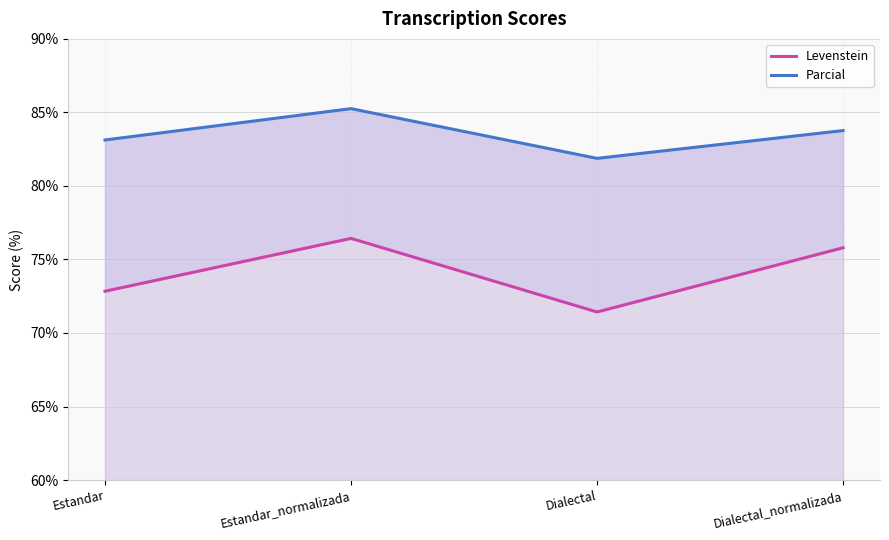

At how many categories does at least one series exceed 76?

4